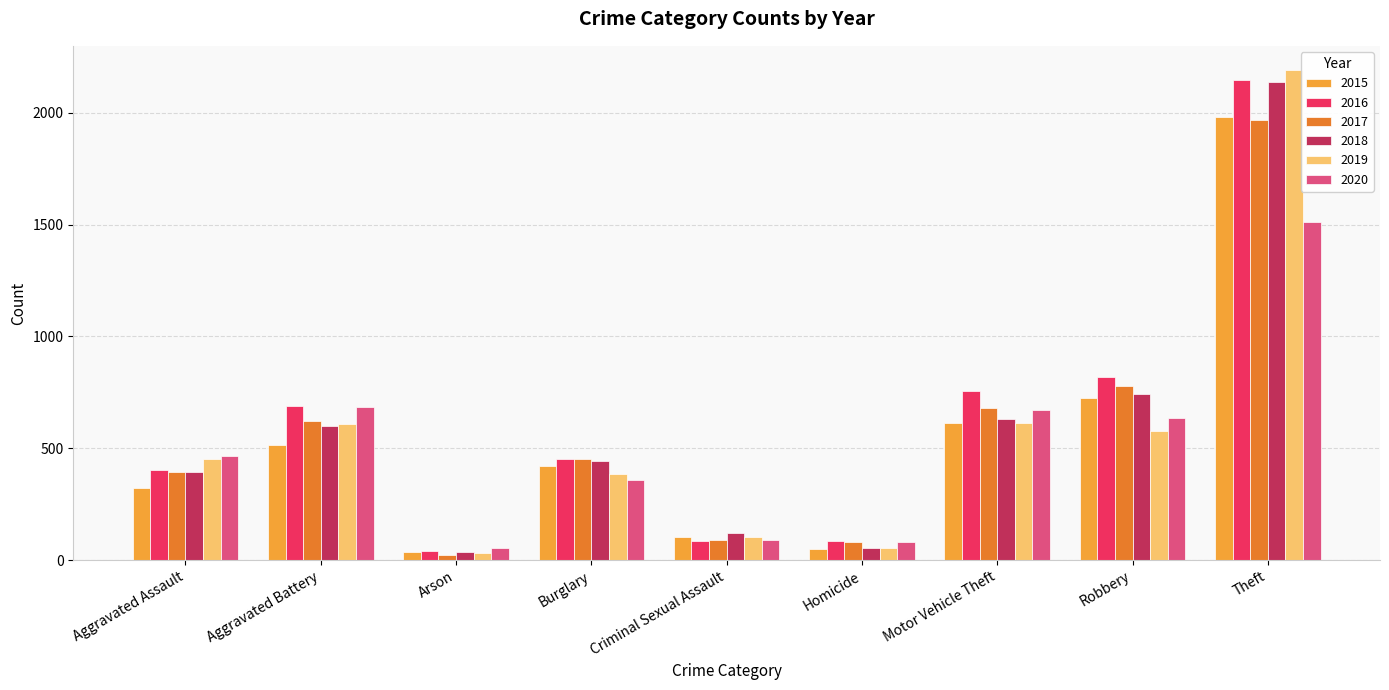

What is the highest value of the 2020 series?

1512